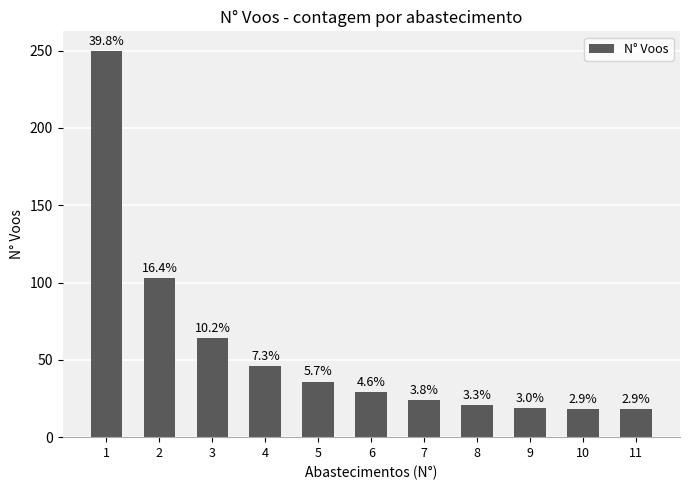

Which has a higher value, 9 or 2?

2